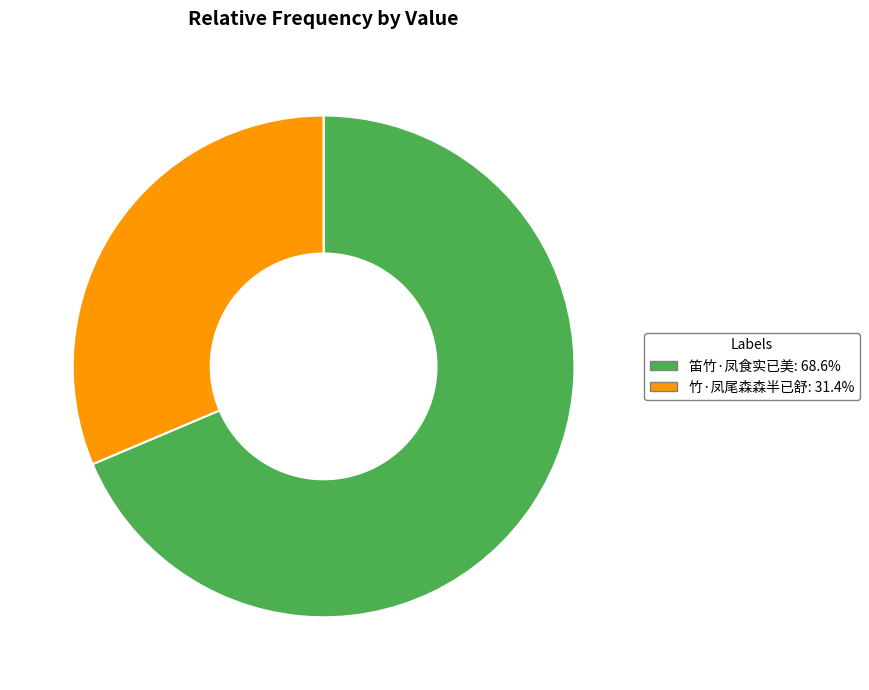

True or false: 竹·凤尾森森半已舒 accounts for 21% of the total.

False